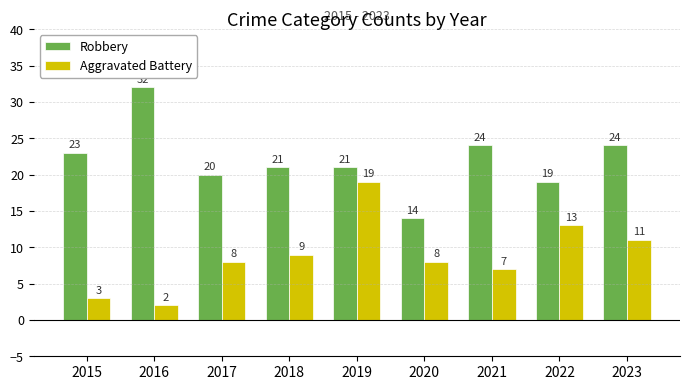

Between 2015 and 2020, which series saw the biggest shift?

Robbery